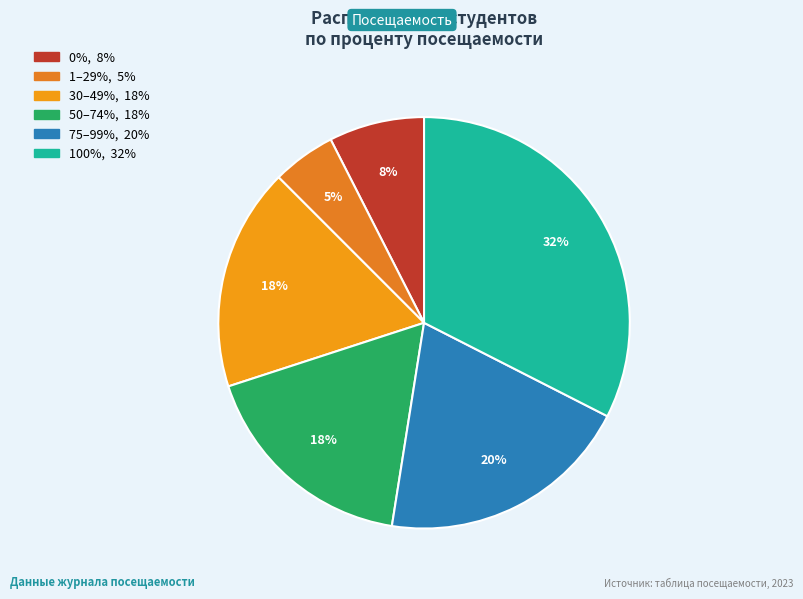

How many slices are in this pie chart?

6